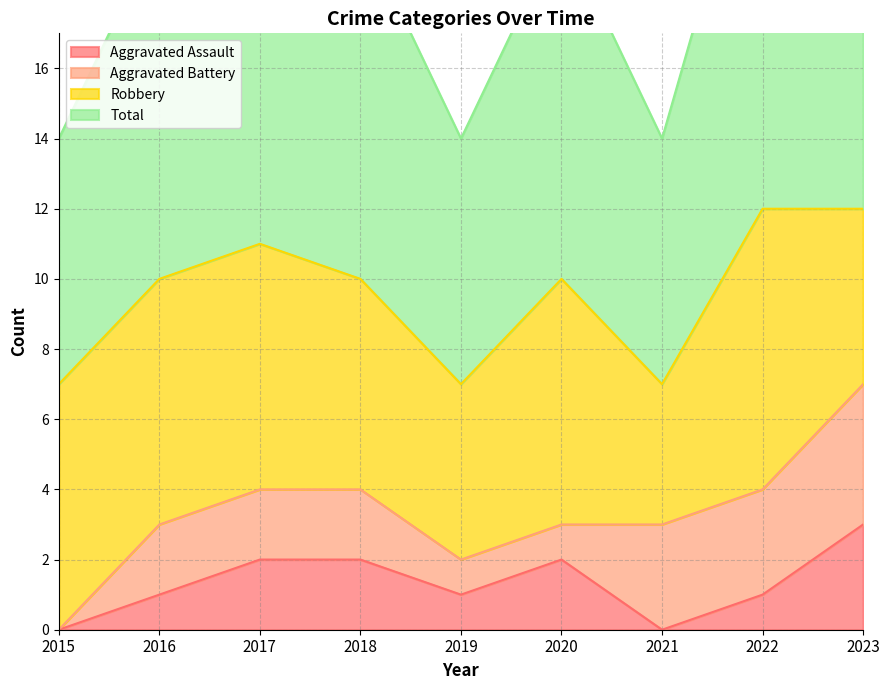

Where does the Aggravated Assault series first go above 1?

2017